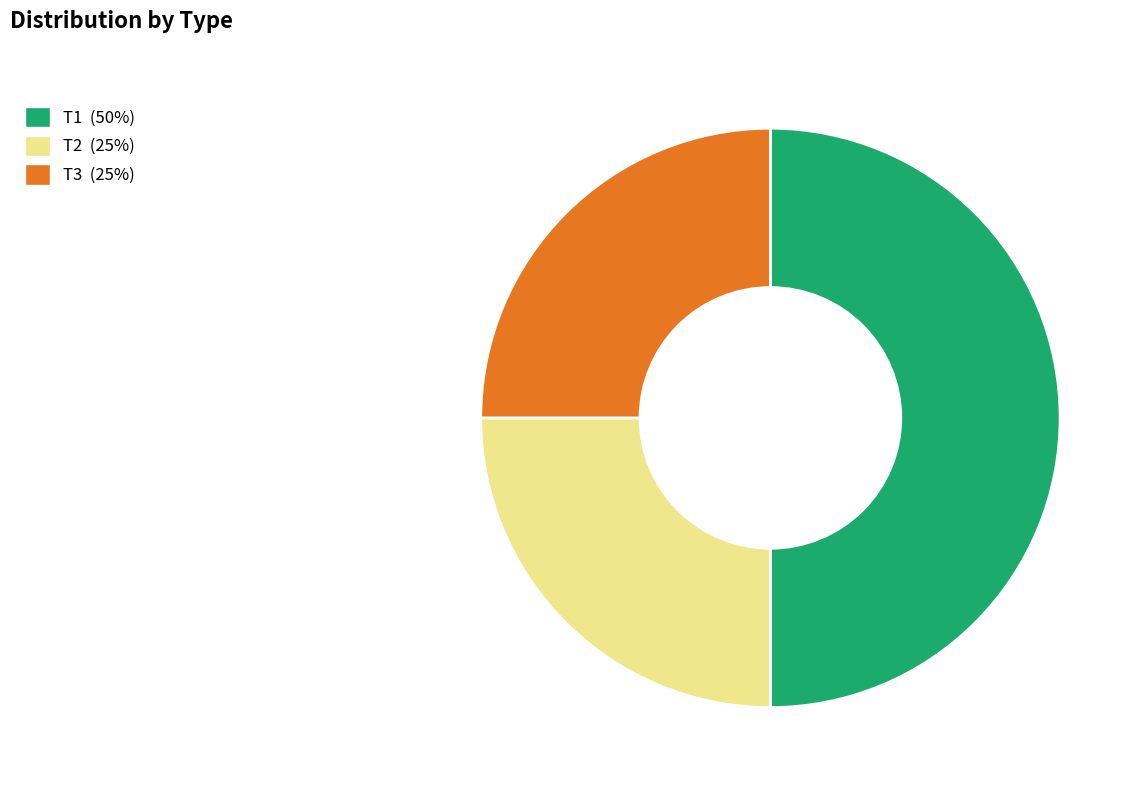

Which has a higher value, T2 or T1?

T1